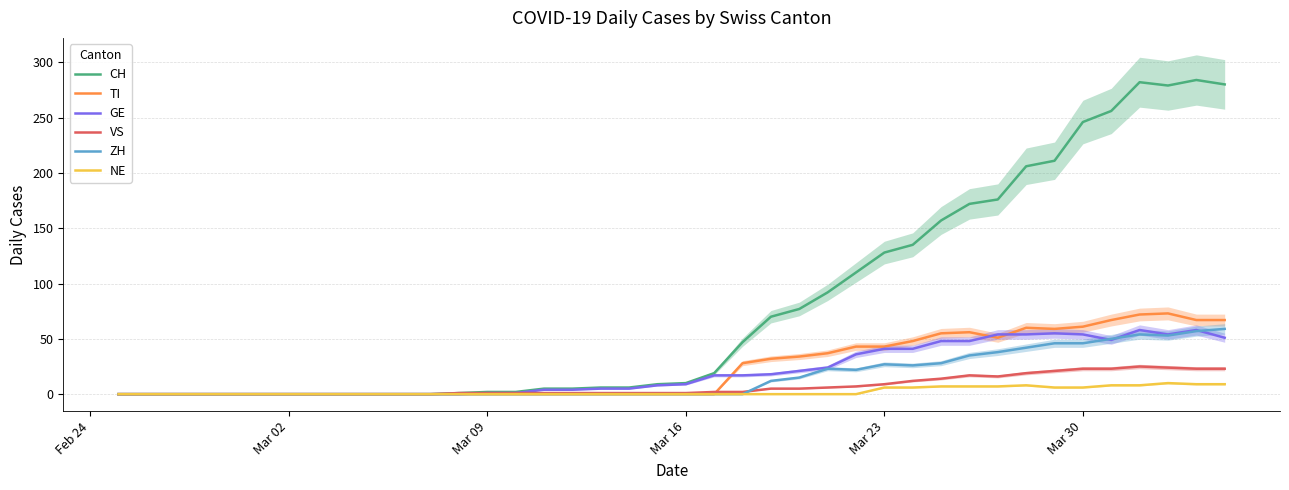

Which series has the largest range (max minus min)?

CH